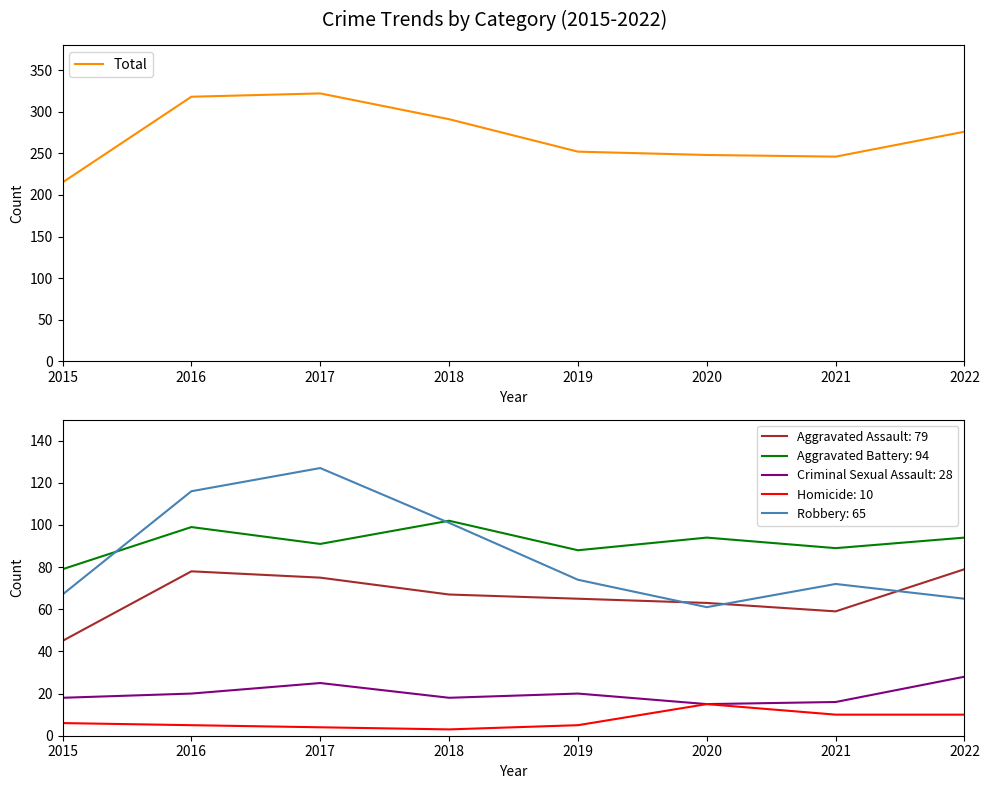

Approximately how many times larger is the value at 2016 compared to 2017?

1.0